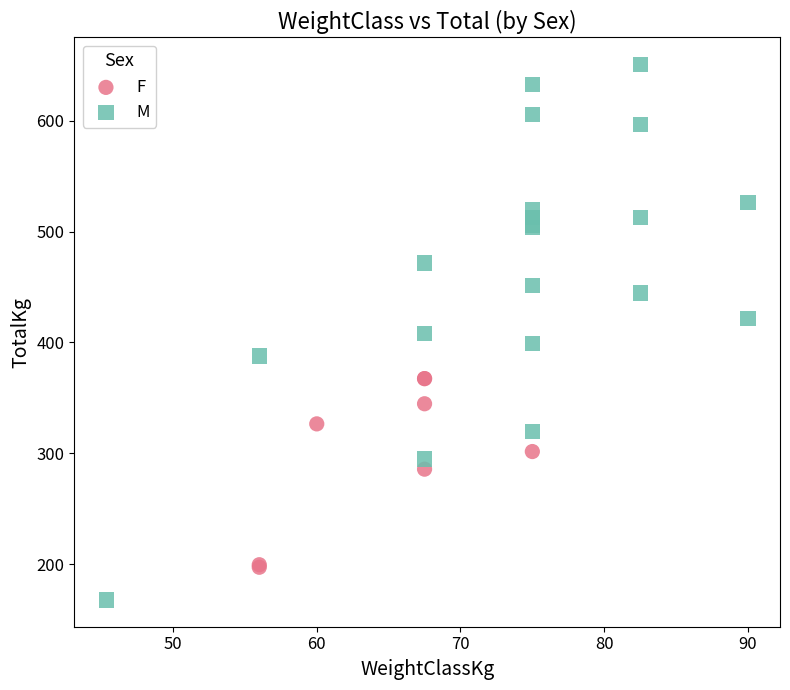

Which series contains the lowest Y value?

M